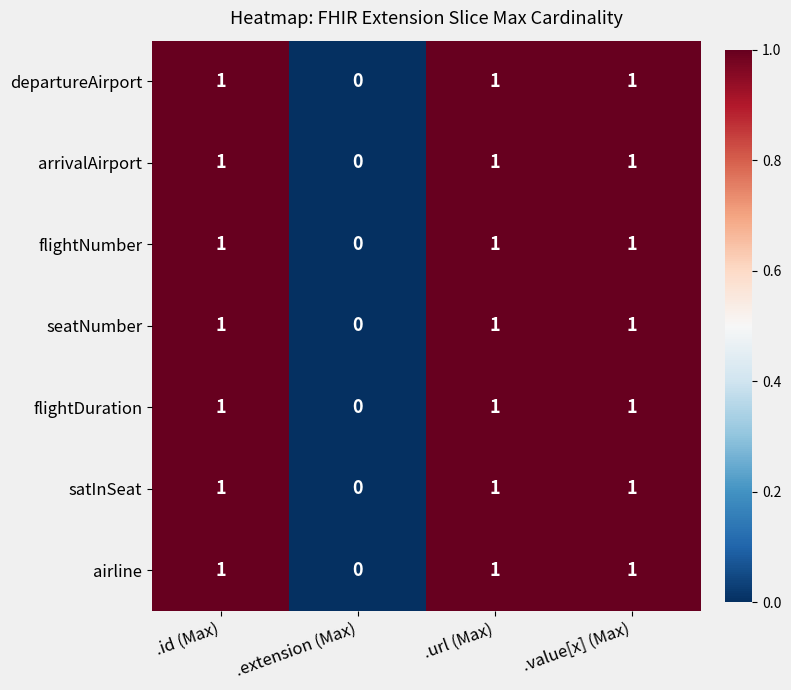

True or false: satInSeat has a value of 1 at .value[x] (Max).

True